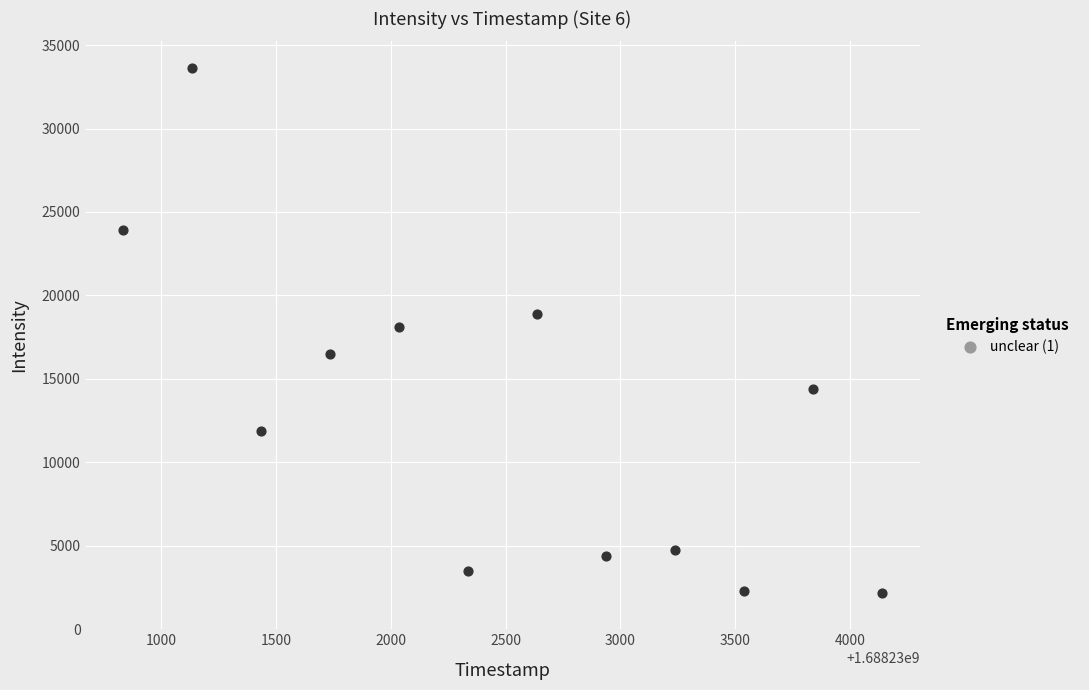

What is the range of X values (max minus min)?

3300.0